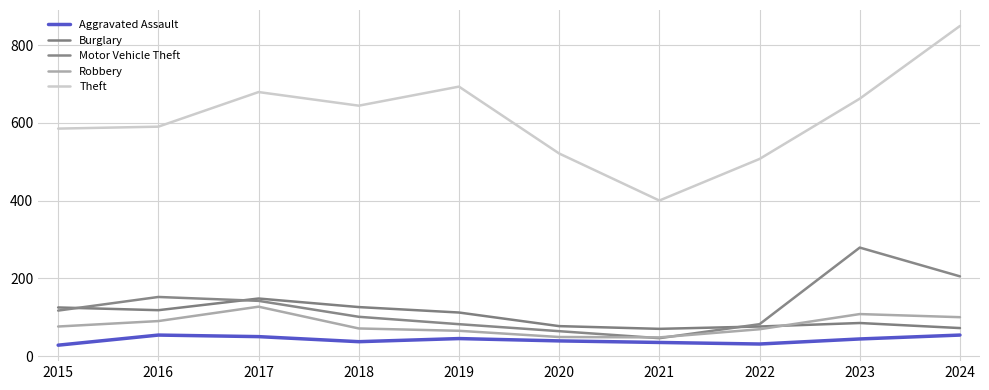

What is the difference between the maximum and second lowest values in the Aggravated Assault series?

23